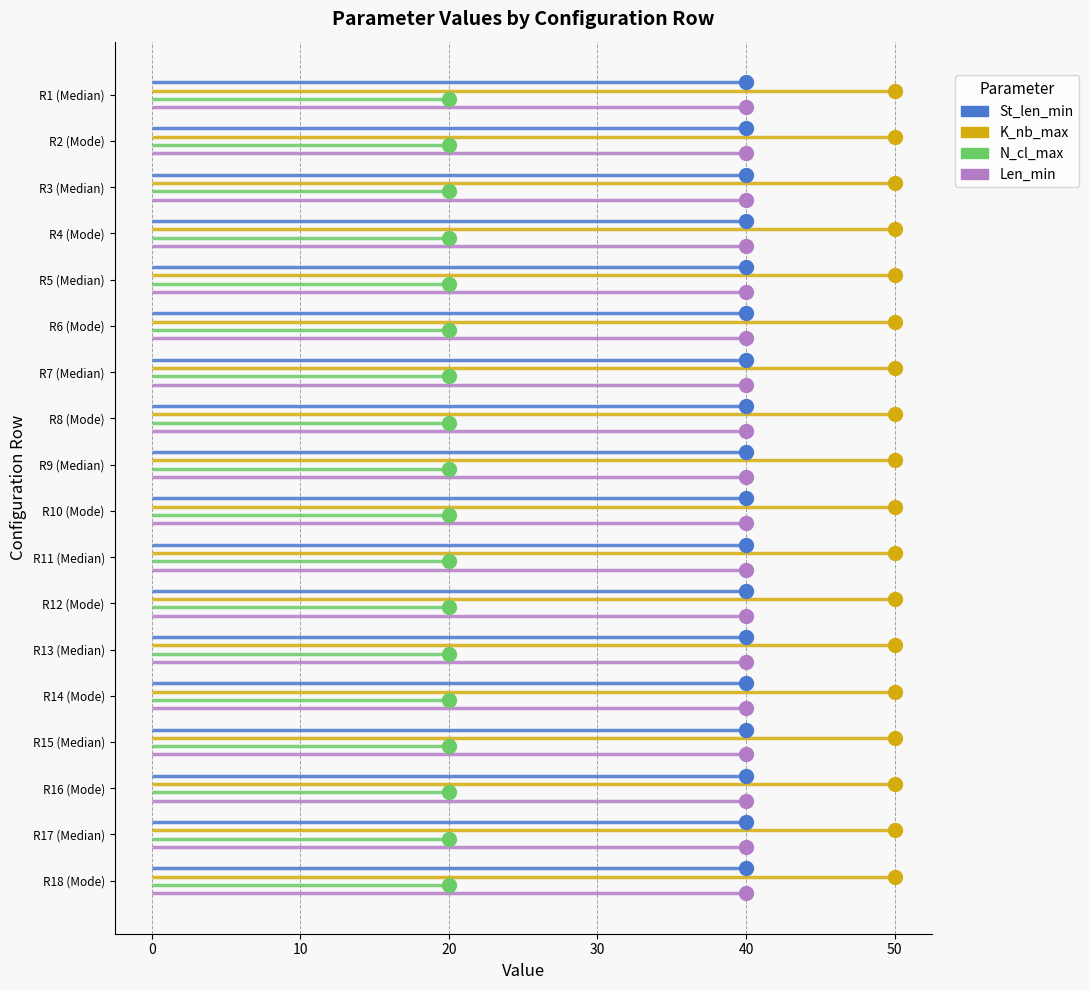

What is the sum of all St_len_min values?

720